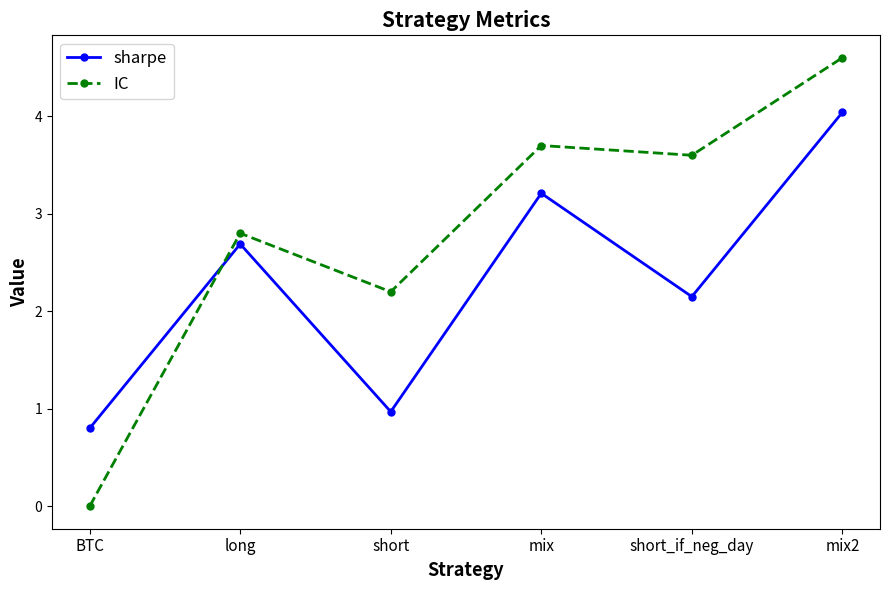

Rank the categories by IC value from highest to lowest.

mix2, mix, short_if_neg_day, long, short, BTC